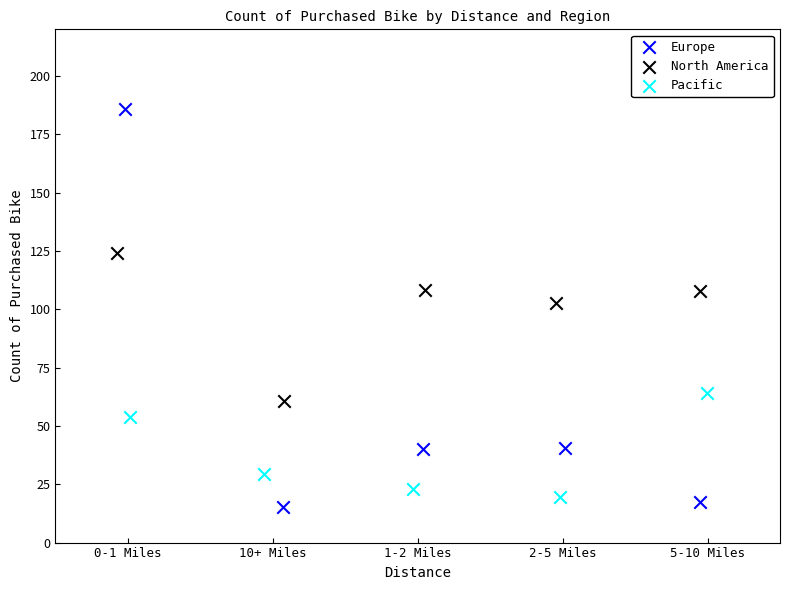

Which series reaches the maximum Y coordinate?

Europe